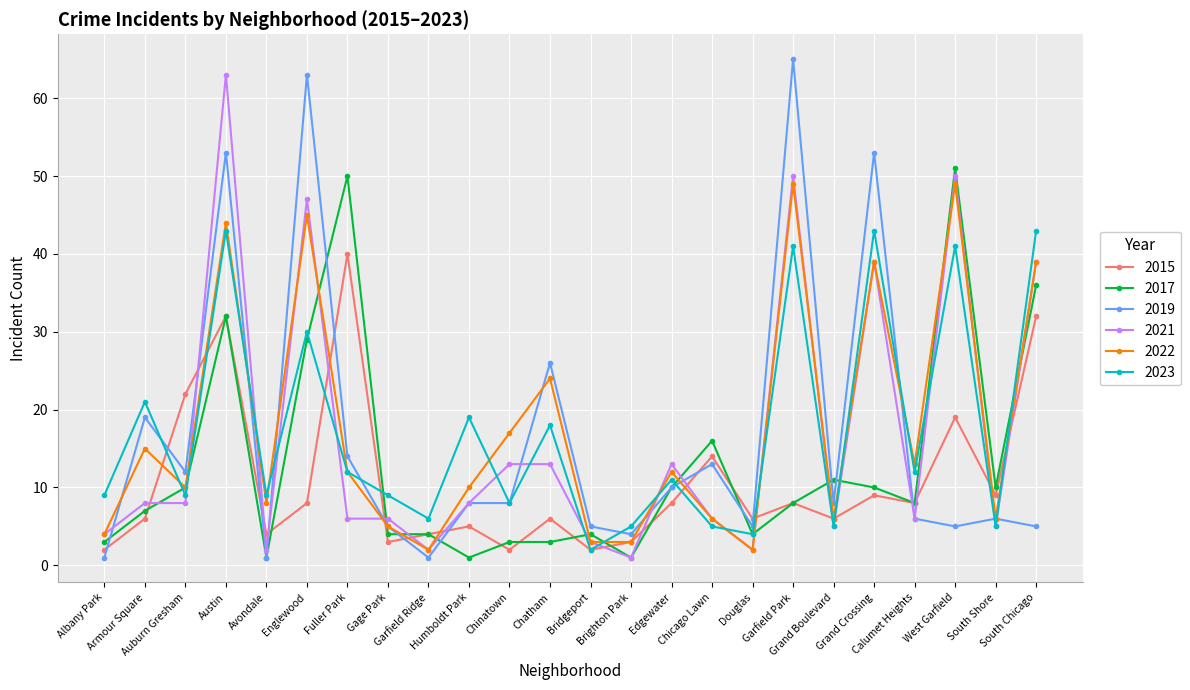

Reading right to left, what are all the values shown in this chart?

2015: 32	9	19	8	9	6	8	6	14	8	3	2	6	2	5	4	3	40	8	4	32	22	6	2
2017: 36	10	51	8	10	11	8	4	16	10	1	4	3	3	1	4	4	50	29	1	32	10	7	3
2019: 5	6	5	6	53	8	65	5	13	10	4	5	26	8	8	1	5	14	63	1	53	12	19	1
2021: 39	5	50	6	39	5	50	2	6	13	1	3	13	13	8	2	6	6	47	2	63	8	8	4
2022: 39	6	49	13	39	6	49	2	6	12	3	3	24	17	10	2	5	12	45	8	44	10	15	4
2023: 43	5	41	12	43	5	41	4	5	11	5	2	18	8	19	6	9	12	30	9	43	9	21	9